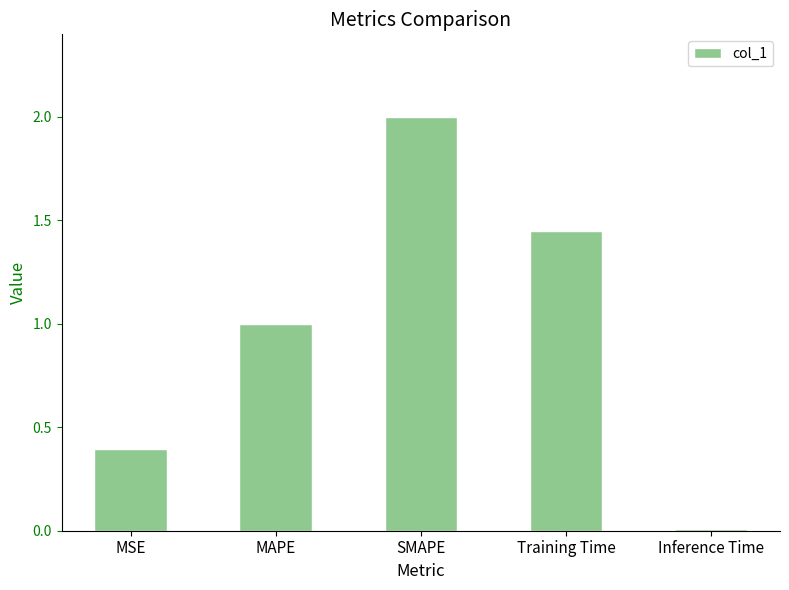

The value at SMAPE is 2.0. True or false?

True